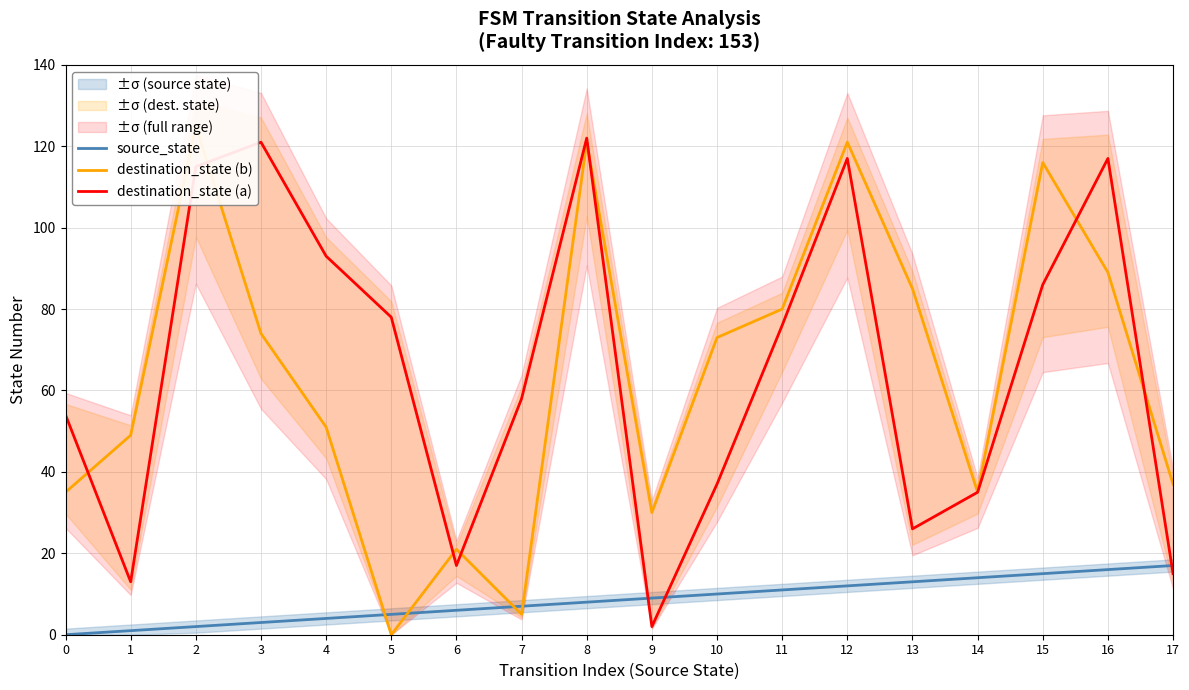

What is the difference between the second highest and minimum values in the destination_state (a) series?

119